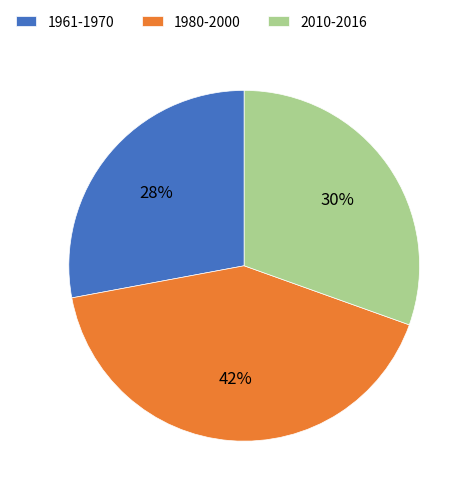

To the nearest percent, what percentage of the pie is 2010-2016?

30%